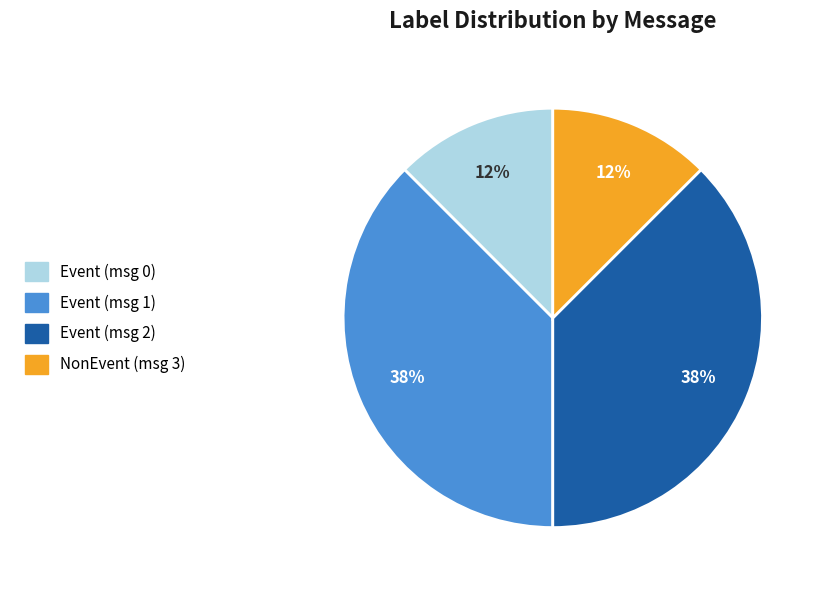

Is there any slice that represents more than half of the pie?

No